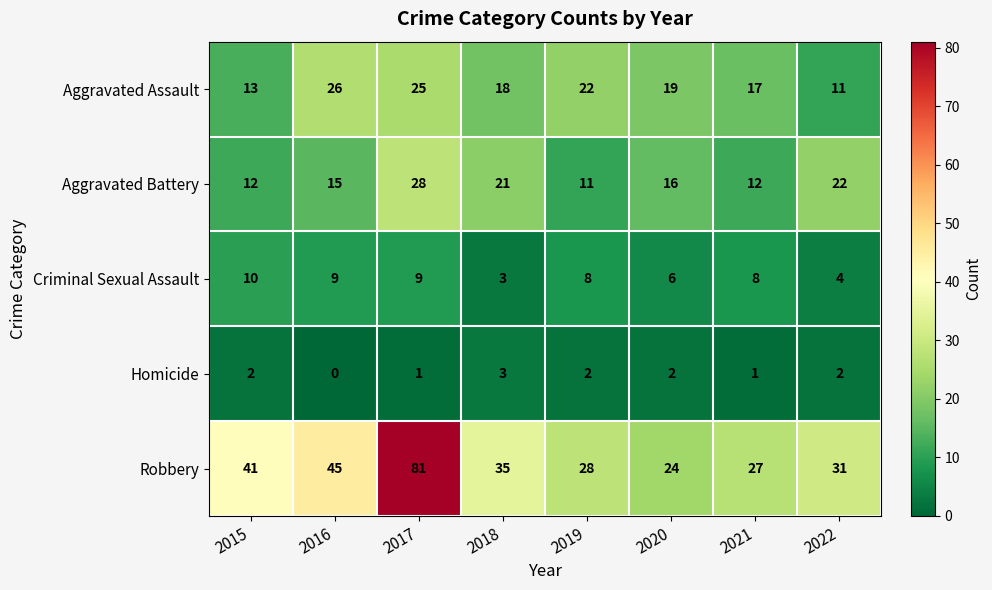

What is the minimum value for Aggravated Battery?

11